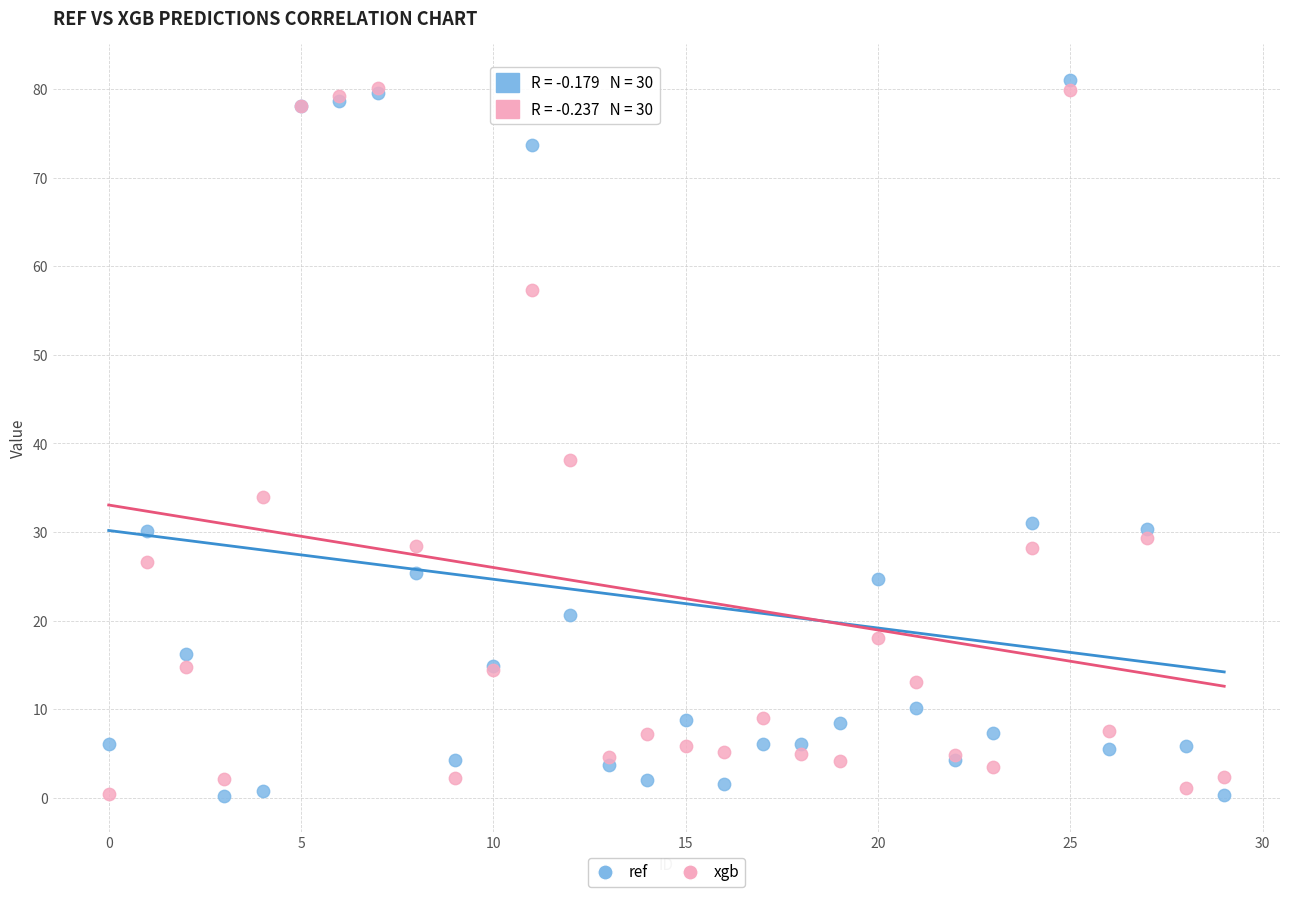

What are all the series names shown in the legend?

ref, xgb